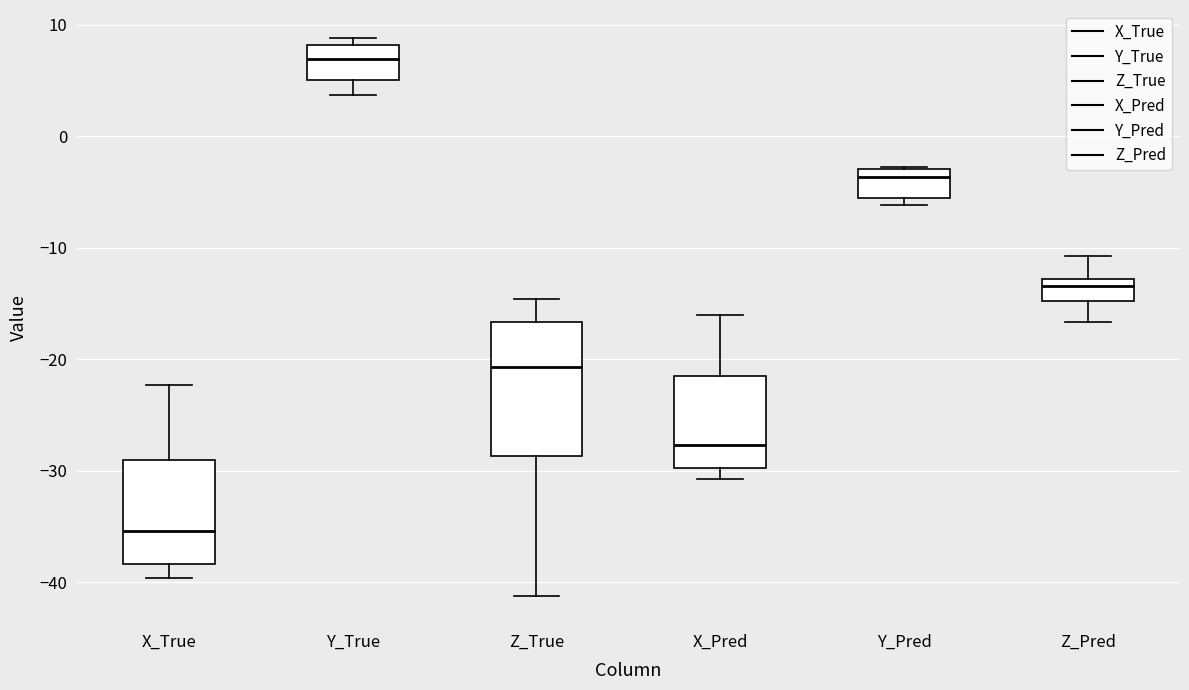

Reading left to right, transcribe this box plot: for each box, give where its median line is, the range the box spans, and where its two whiskers end, as read against the y-axis. The values are not printed on the chart, so give them approximately, as read against the axis.

X_True: median -35, box -38 to -29, whiskers -40 to -22
Y_True: median 7, box 5 to 8, whiskers 4 to 9
Z_True: median -21, box -29 to -17, whiskers -41 to -15
X_Pred: median -28, box -30 to -21, whiskers -31 to -16
Y_Pred: median -4, box -6 to -3, whiskers -6 (just below the box's lower edge) to -3
Z_Pred: median -13 (just below the box's upper edge), box -15 to -13, whiskers -17 to -11